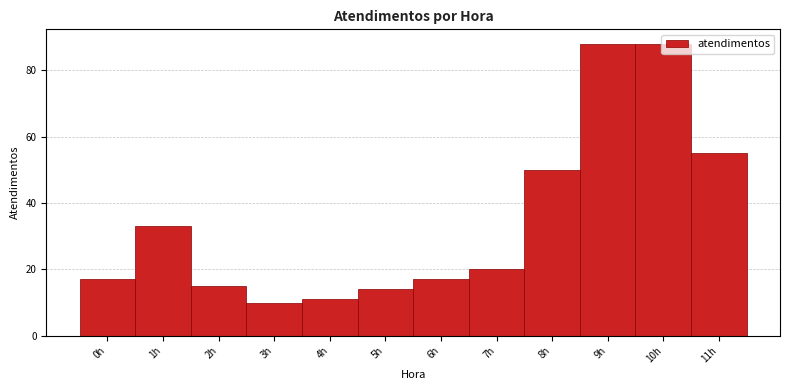

Reading left to right, transcribe this chart: for each bar, give the range it covers on the x-axis and its height. The values are not printed on the chart, so give them approximately, as read against the axis.

-0.5 to 0.5: 18
0.5 to 1.5: 34
1.5 to 2.5: 16
2.5 to 3.5: 10
3.5 to 4.5: 12
4.5 to 5.5: 14
5.5 to 6.5: 18
6.5 to 7.5: 20
7.5 to 8.5: 50
8.5 to 9.5: 88
9.5 to 10.5: 88
10.5 to 11.5: 56